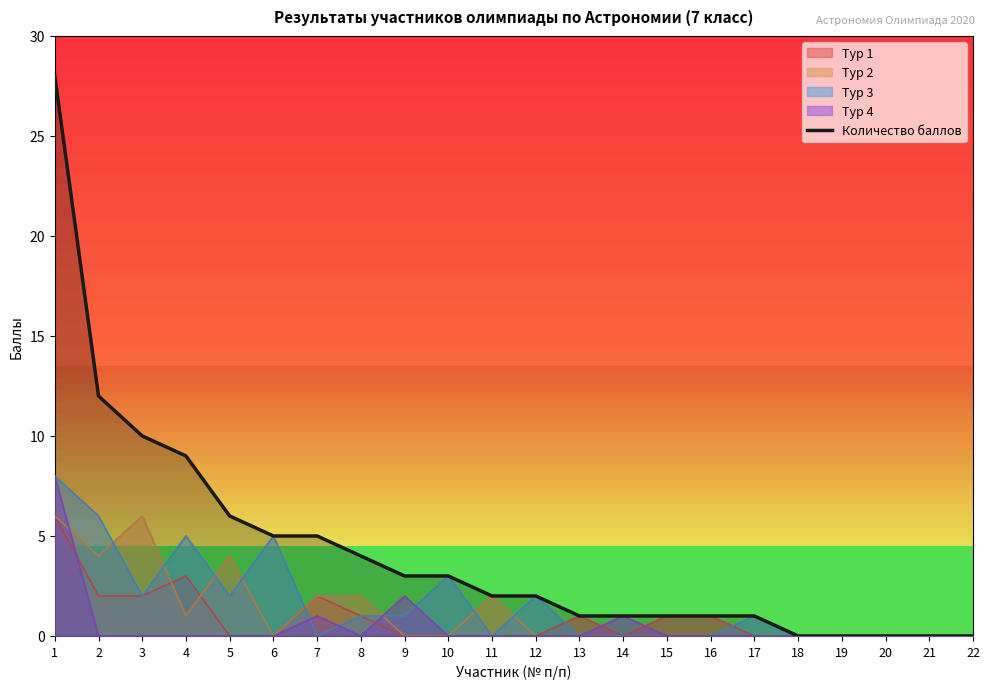

How many values exceed 2?

10